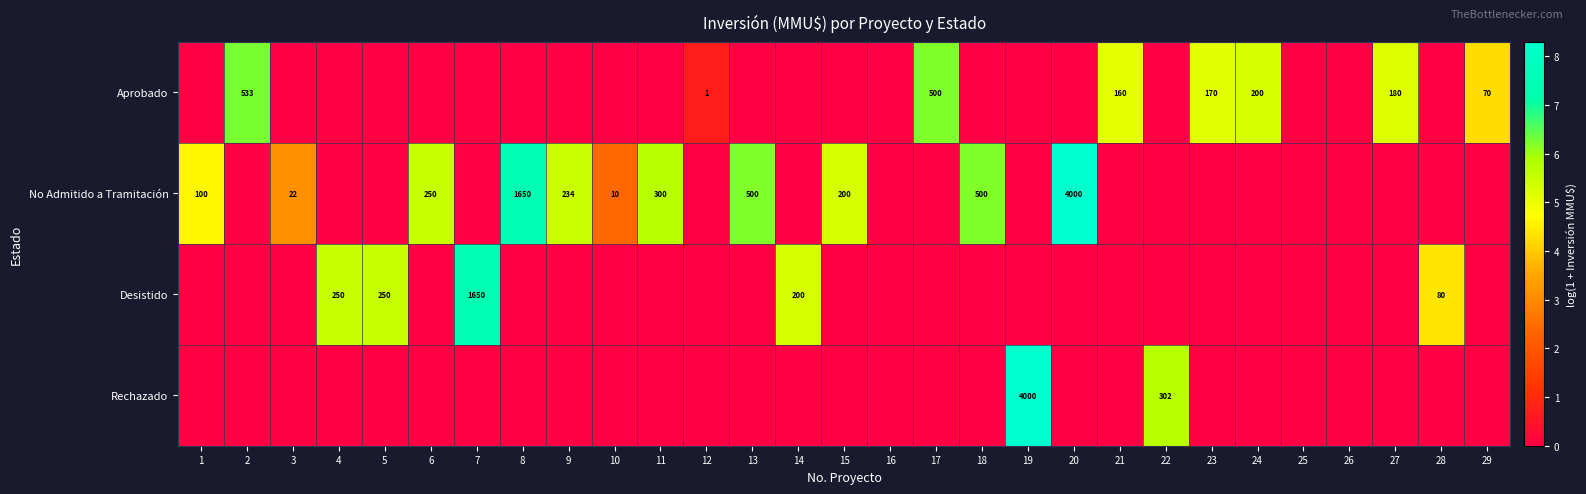

What is the maximum value shown in the chart?

8.3